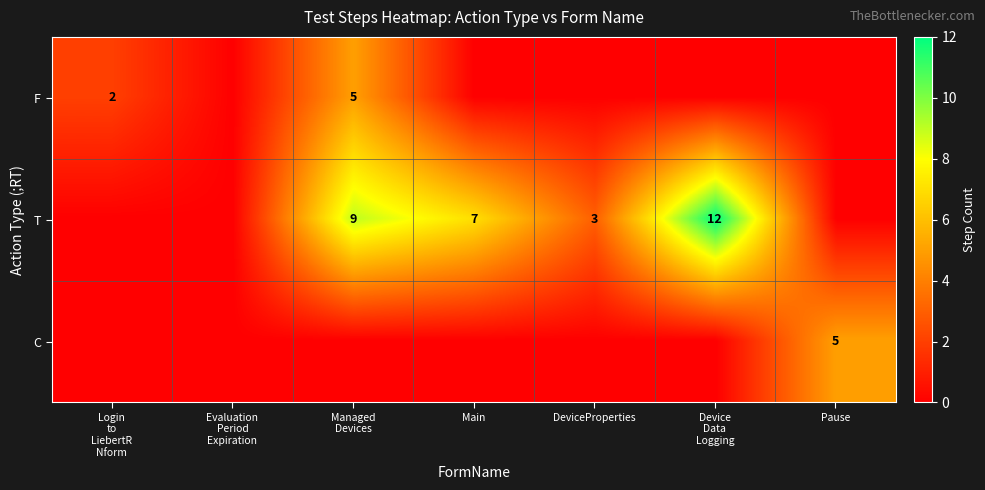

What is the average value of the T series?

4